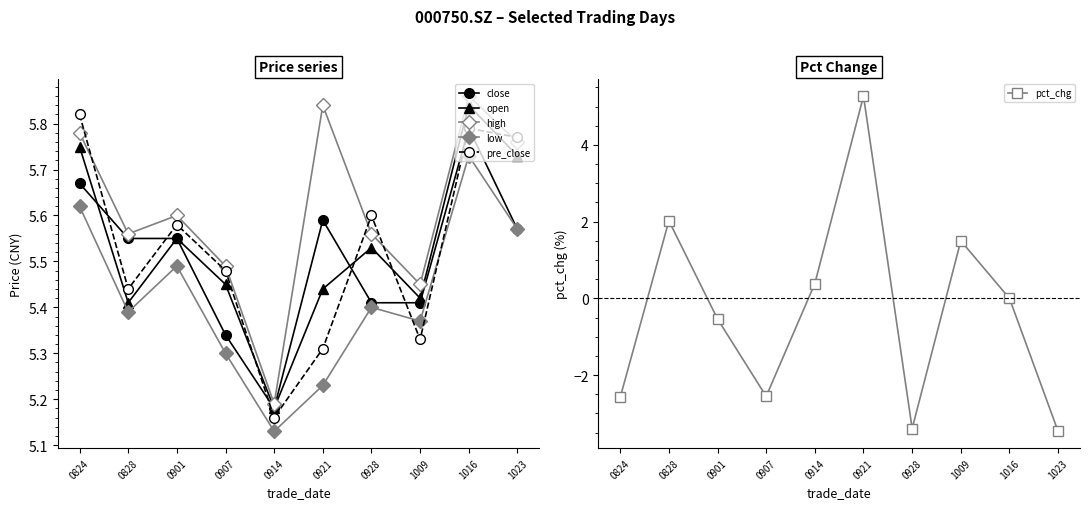

What is the difference between the maximum and minimum values in the high series?

0.7